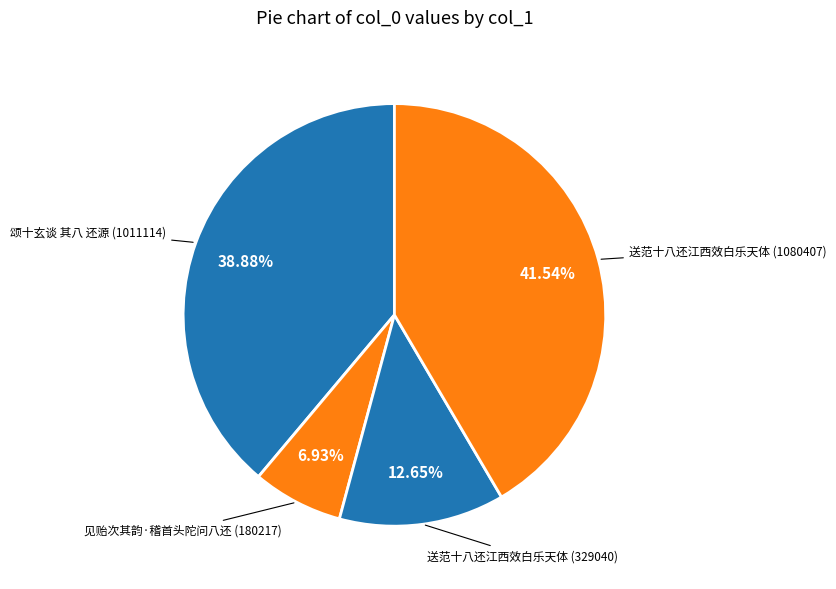

Count the number of slices in the pie.

4